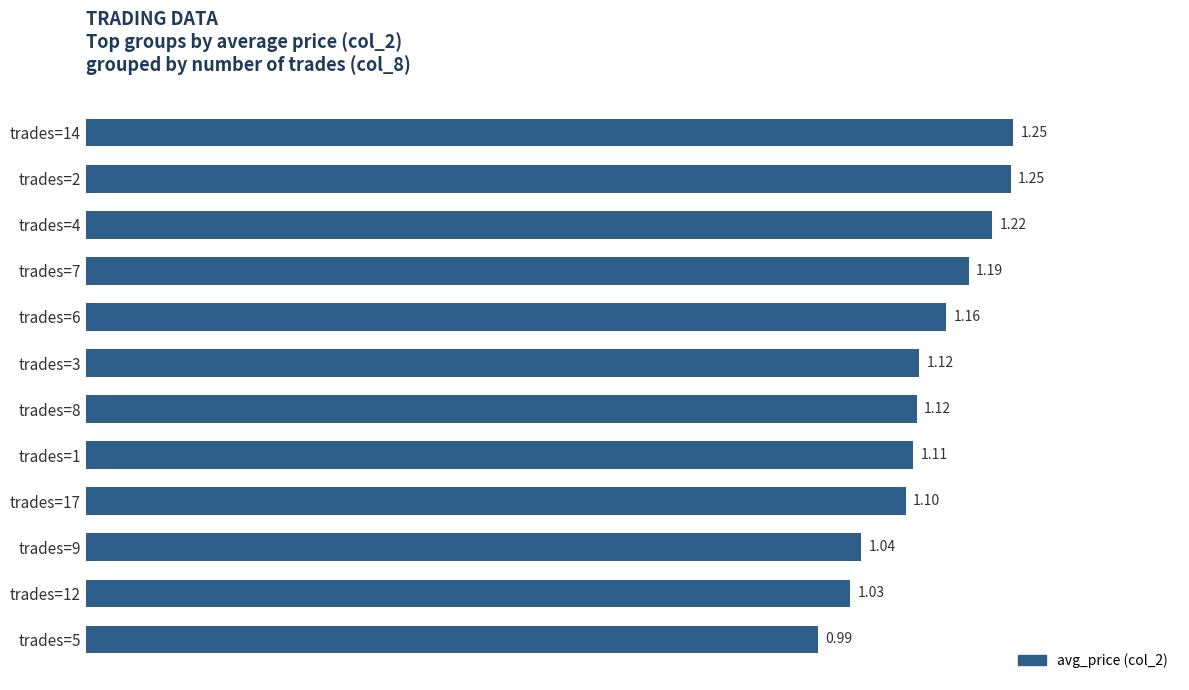

What is the ratio of the value at trades=8 to the value at trades=14?

0.9